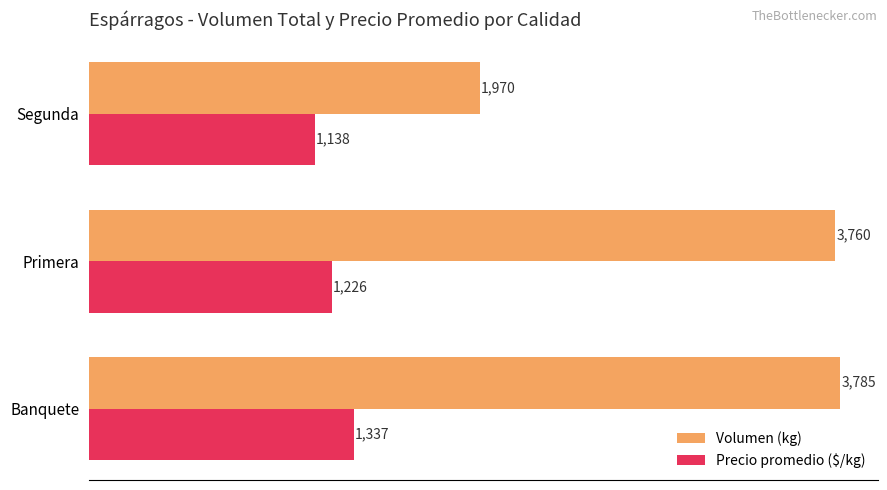

Where is Volumen (kg) nearest to the value 2877?

Primera